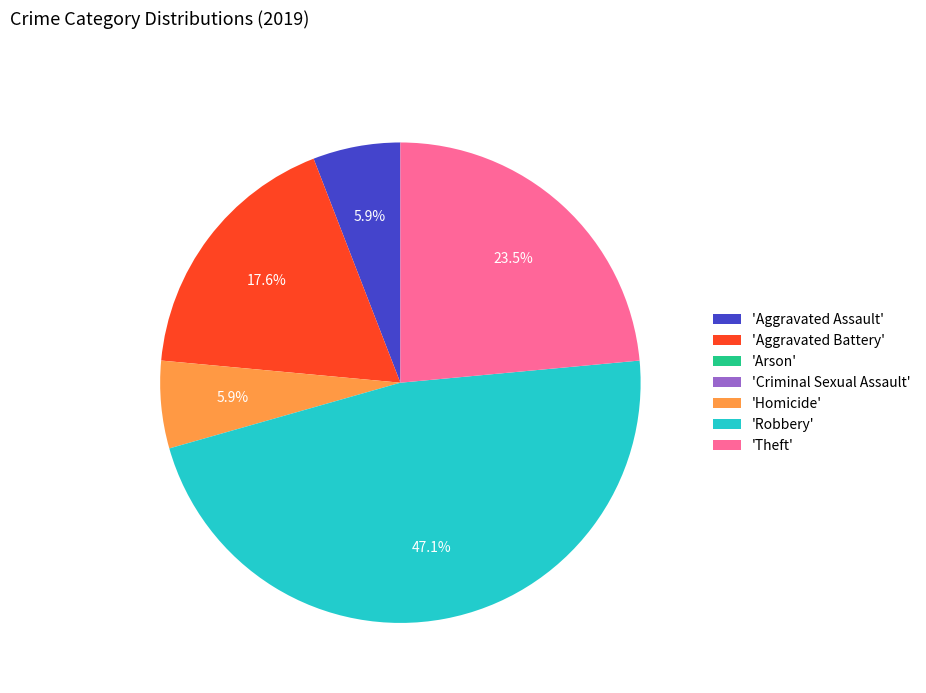

Which category has the biggest portion of the pie?

'Robbery'